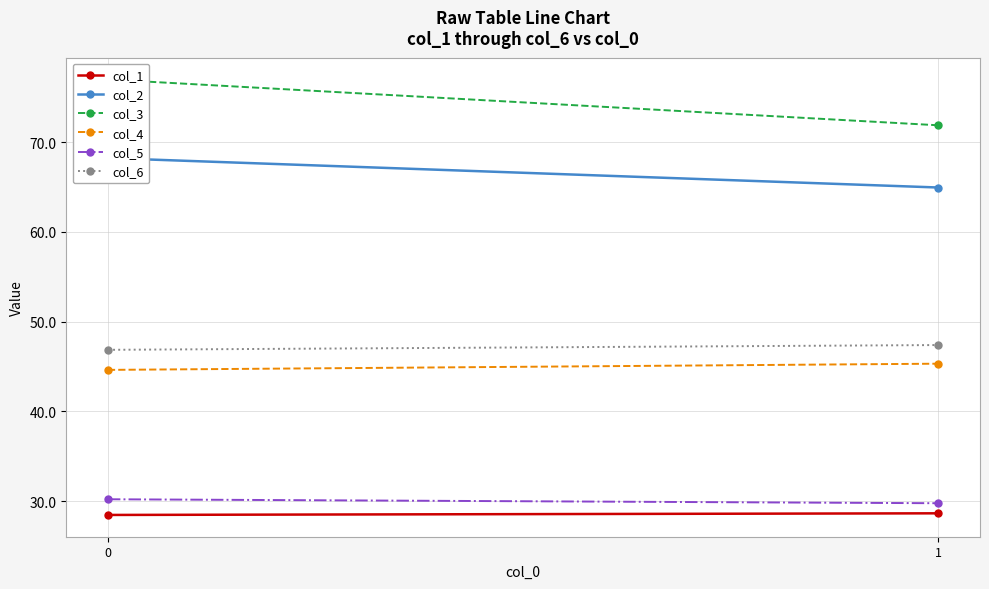

Between 0 and 1, which series saw the biggest shift?

col_3